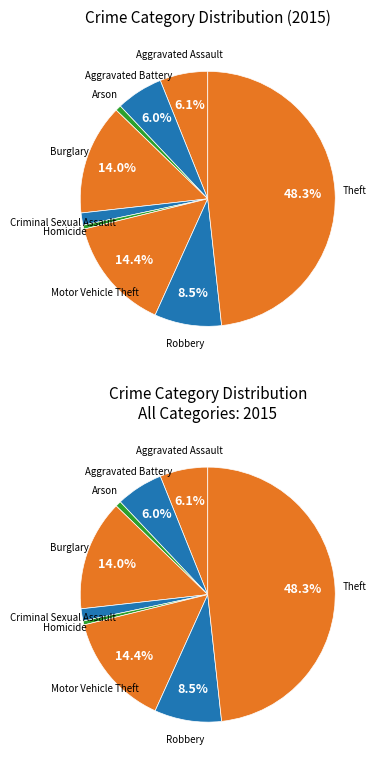

To the nearest percent, what is the combined percentage of Aggravated Battery and Motor Vehicle Theft?

20%